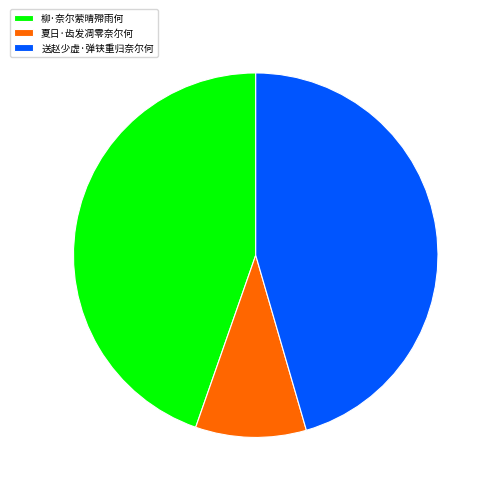

Rank the categories by value from highest to lowest.

送赵少虚·弹铗重归奈尔何, 柳·奈尔萦晴殢雨何, 夏日·齿发凋零奈尔何